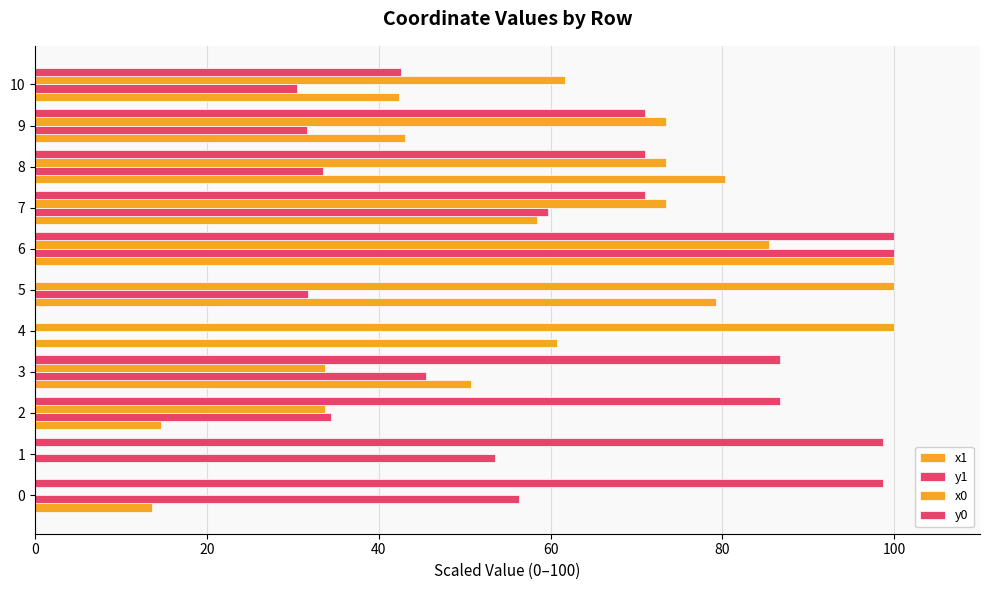

Is the value of x1 at 8 greater than the value of y1 at 10?

Yes